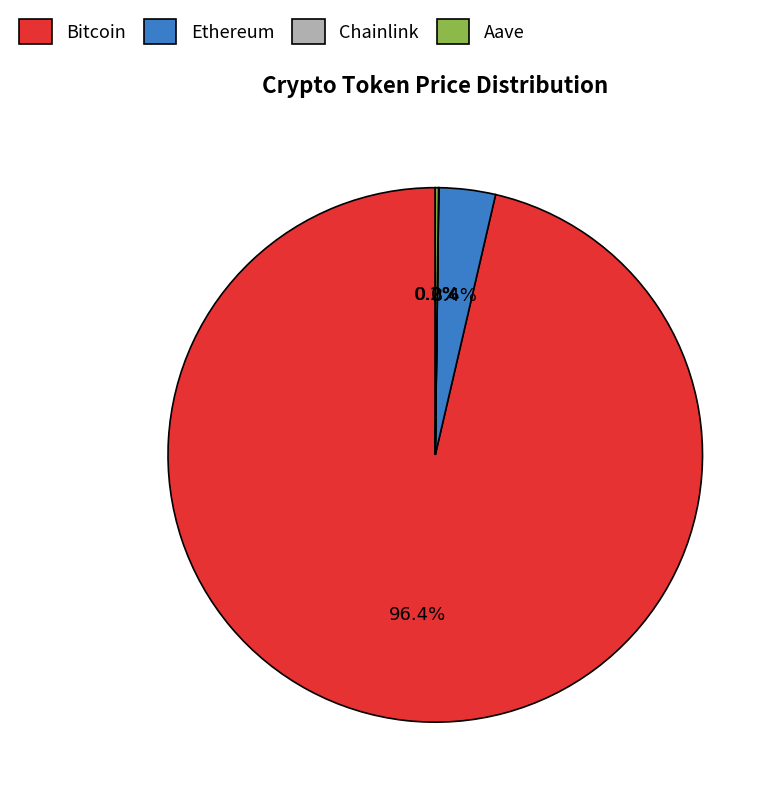

Is the sum of Ethereum and Bitcoin greater than half?

Yes